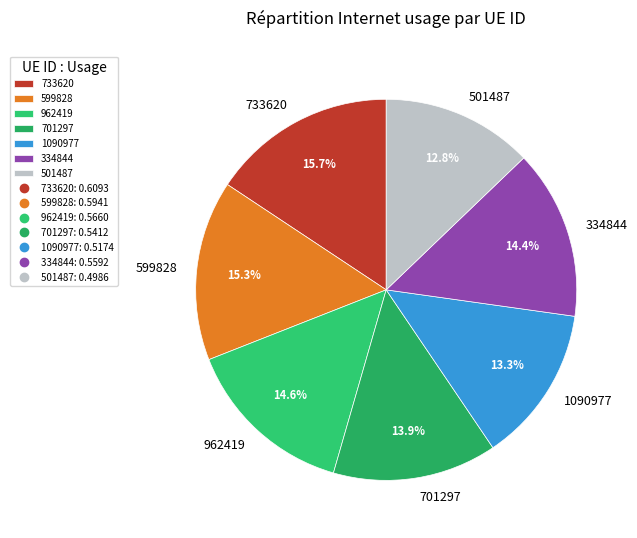

Is 962419 the majority of the pie?

No